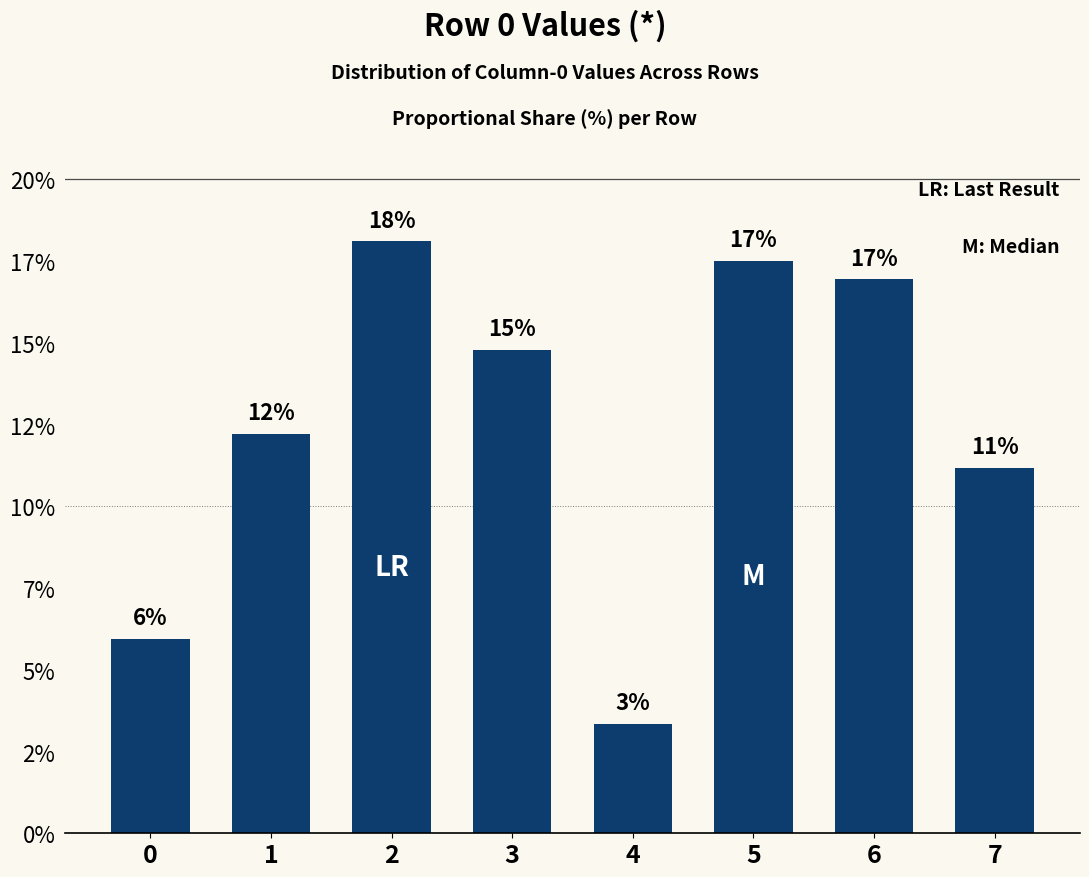

The value at 0 is 5.9. True or false?

True